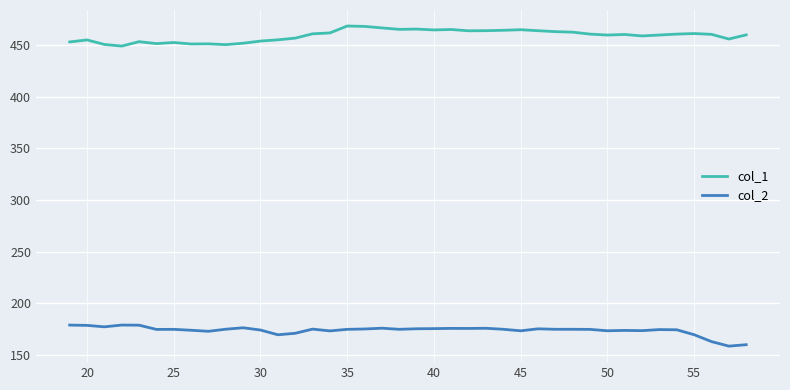

What is the sum of all col_2 values?

6943.8